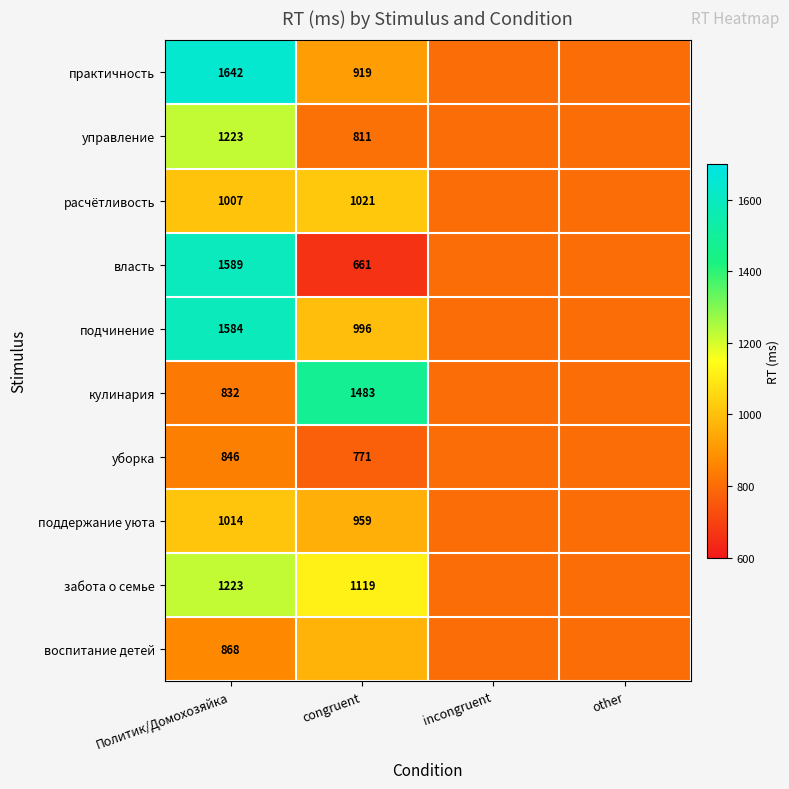

Is the value of кулинария at Политик/Домохозяйка greater than the value of забота о семье at congruent?

No